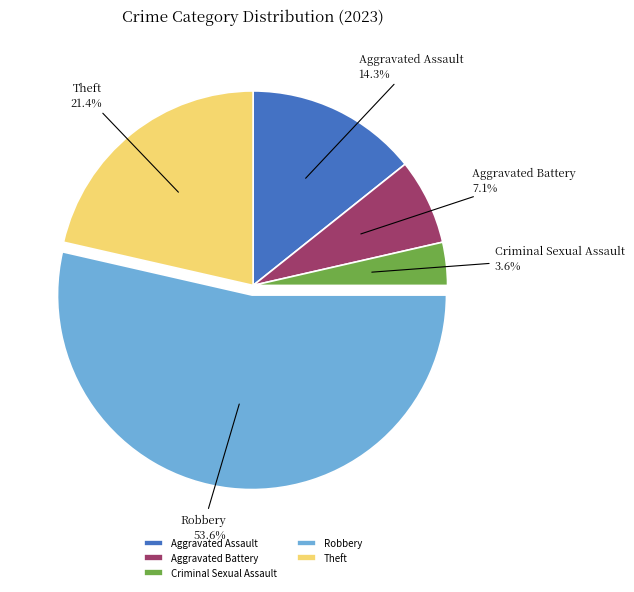

What percentage is the Aggravated Assault slice, to the nearest percent?

14%